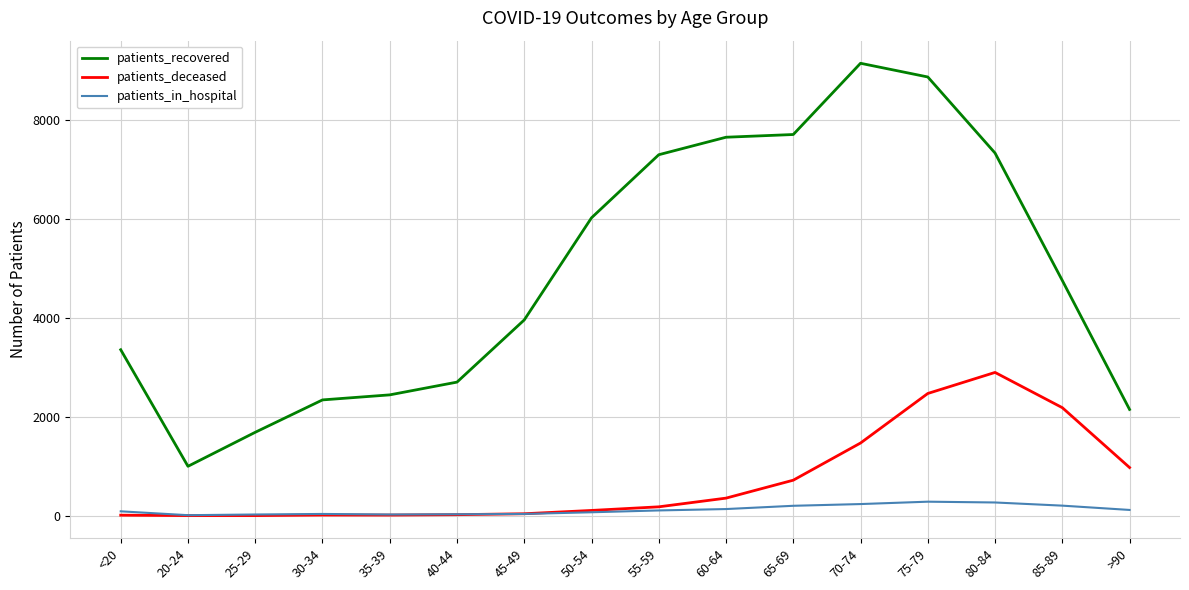

The value of patients_deceased at >90 is 405. True or false?

False